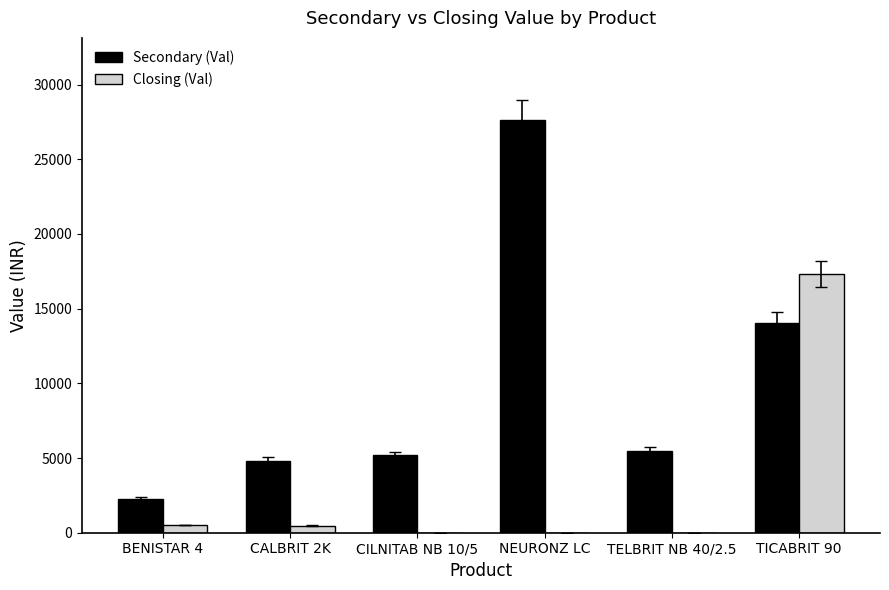

Which series has the widest spread of values?

Secondary (Val)